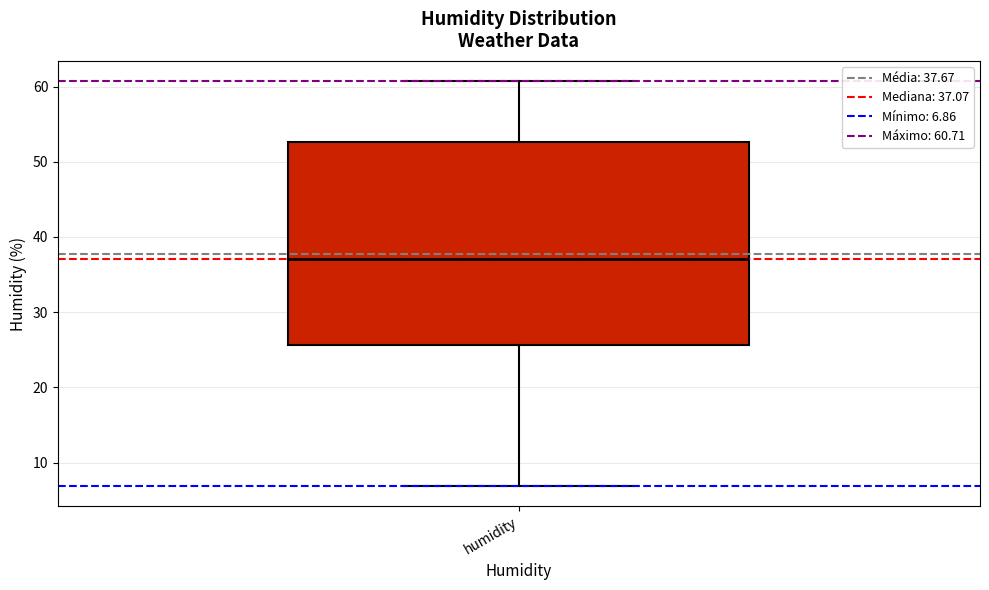

Where does the median line of the box for humidity sit on the y-axis? The values are not printed on the chart, so give them approximately, as read against the axis.

37